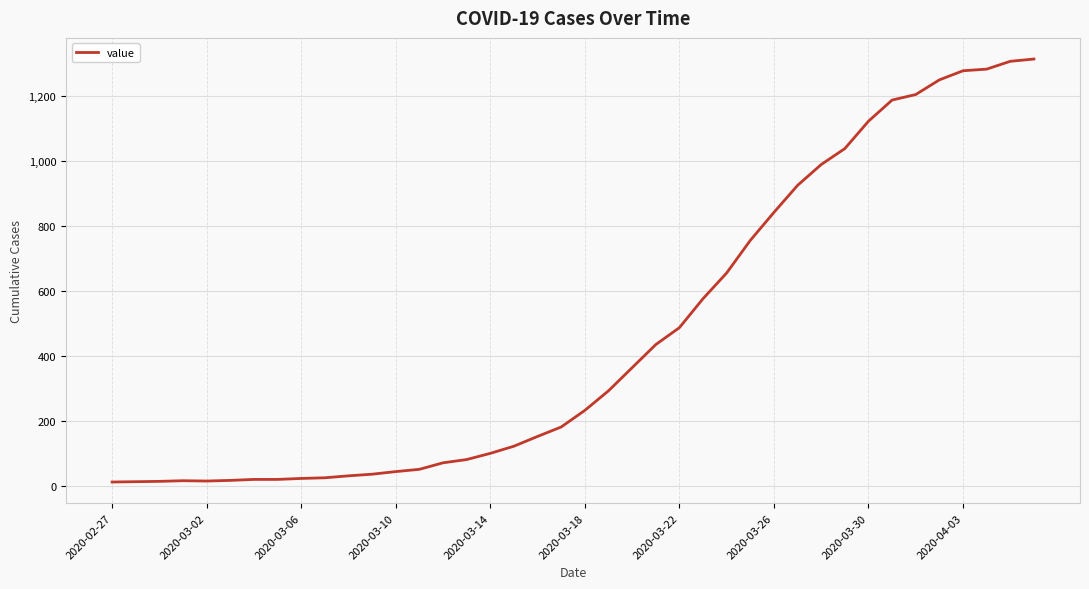

What is the greatest value displayed?

1312